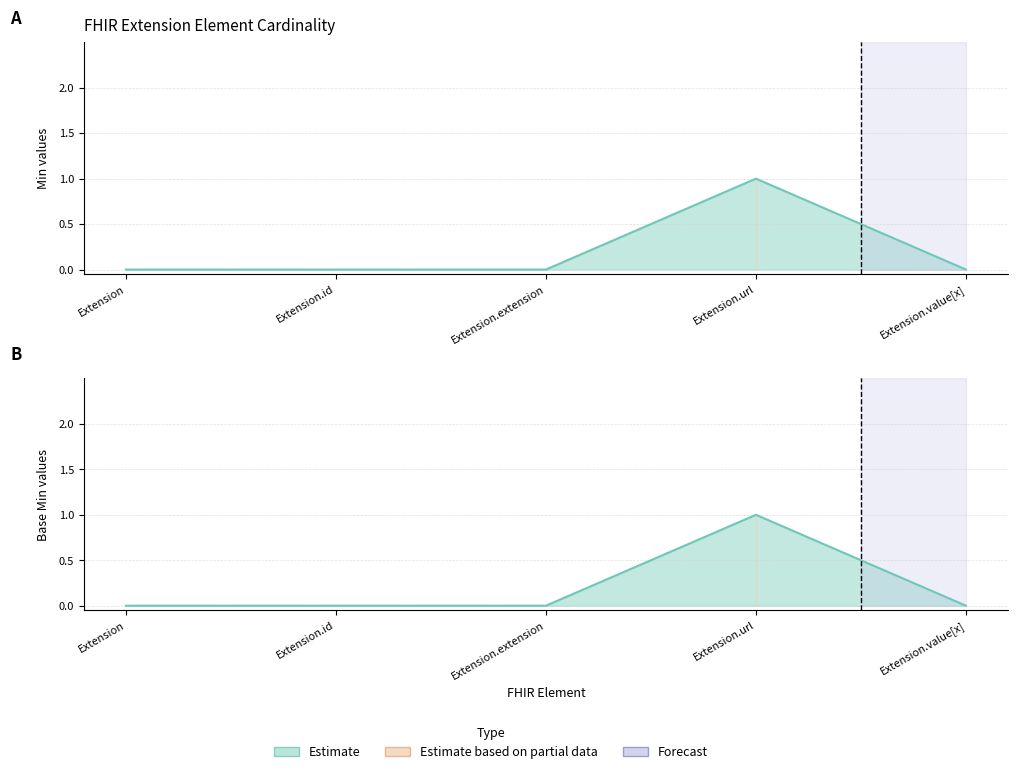

Reading left to right, what are all the values shown in this chart?

Min: 0	0	0	1	0
Base Min: 0	0	0	1	0